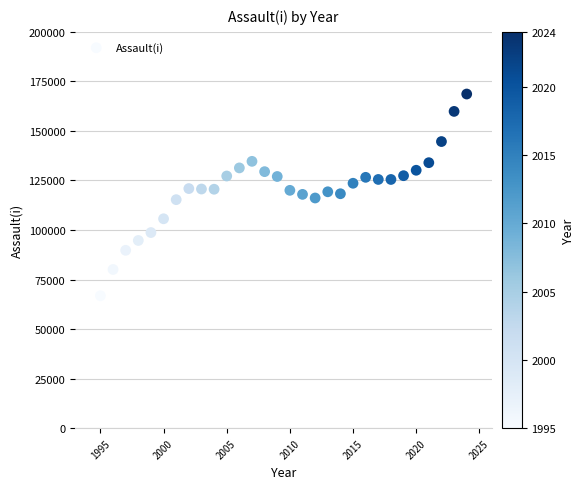

What is the range of Y values (max minus min)?

101807